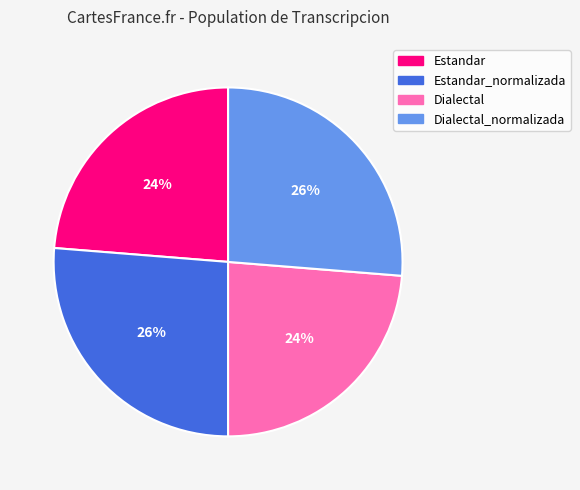

To the nearest percent, what is the average slice percentage?

25%